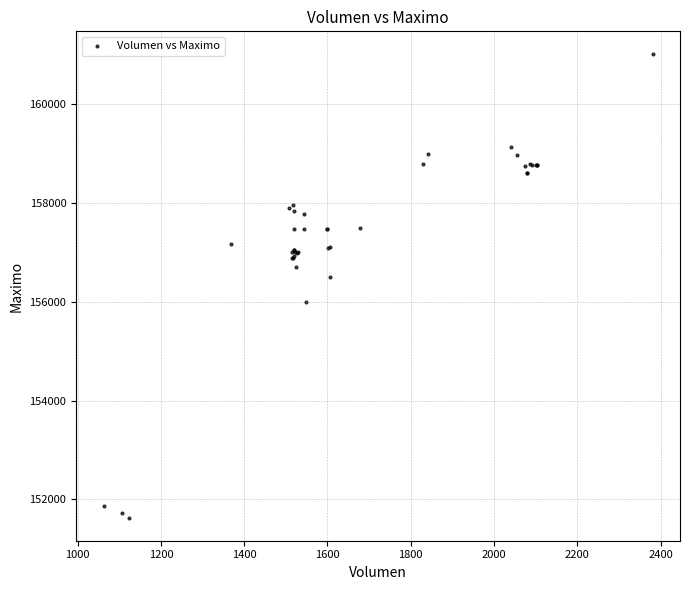

What Y value in the scatter plot is closest to 156316?

156500